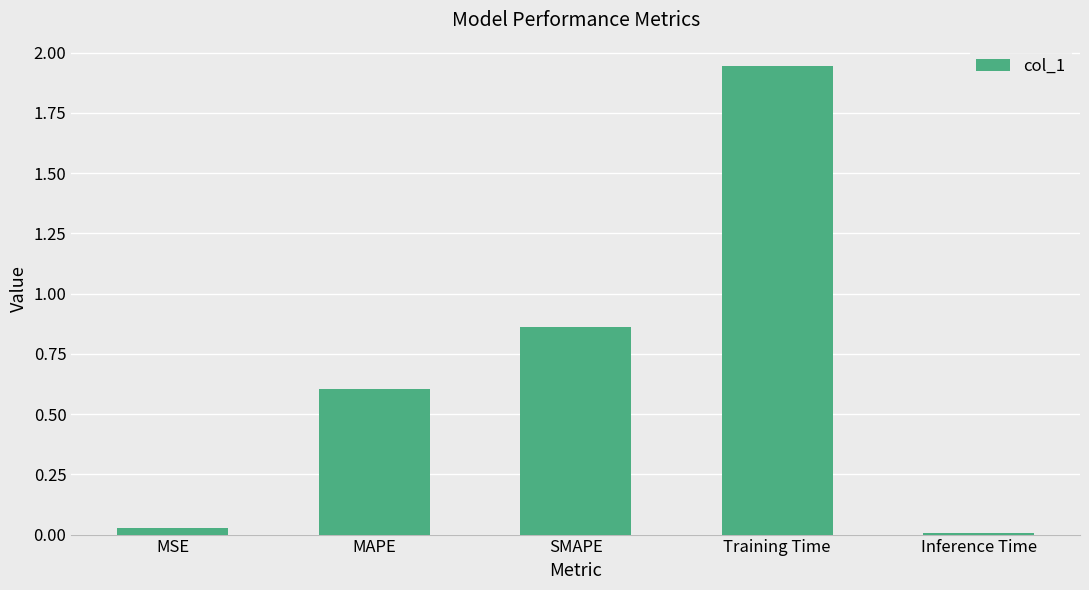

Approximately how many times larger is the value at SMAPE compared to Training Time?

0.4